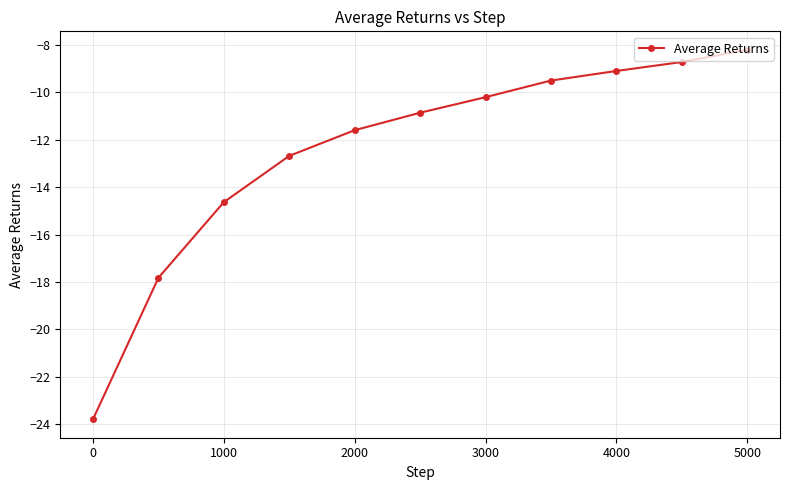

What is the value of the 11th point from the left?

-8.2